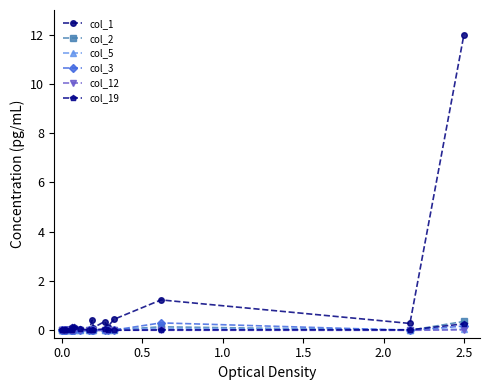

Which series has the largest total across all categories?

col_1